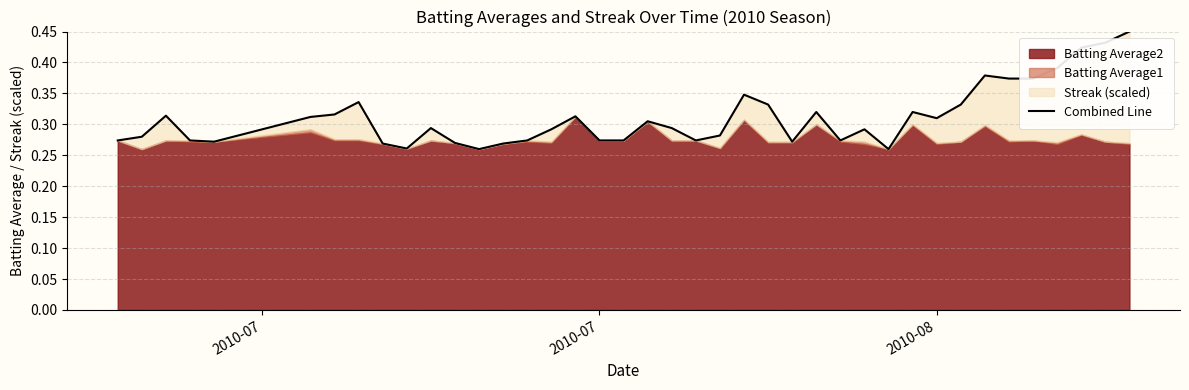

Reading right to left, list all the values displayed in this chart.

0.5	0.4	0.4	0.4	0.4	0.4	0.4	0.3	0.3	0.3	0.3	0.3	0.3	0.3	0.3	0.3	0.3	0.3	0.3	0.3	0.3	0.3	0.3	0.3	0.3	0.3	0.3	0.3	0.3	0.3	0.3	0.3	0.3	0.3	0.3	0.3	0.3	0.3	0.3	0.3